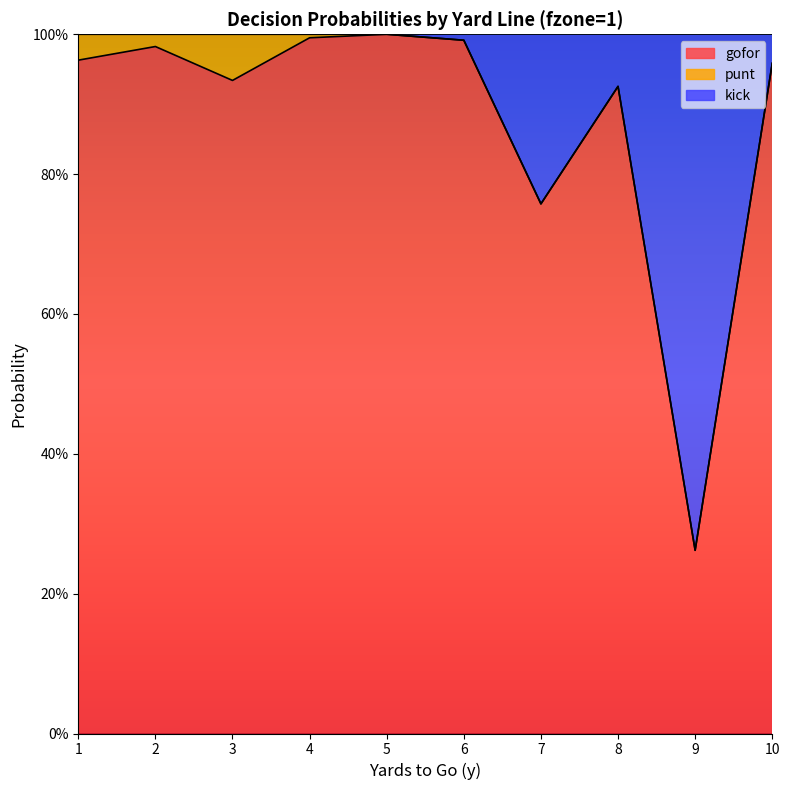

What is the average value of the gofor series?

0.9